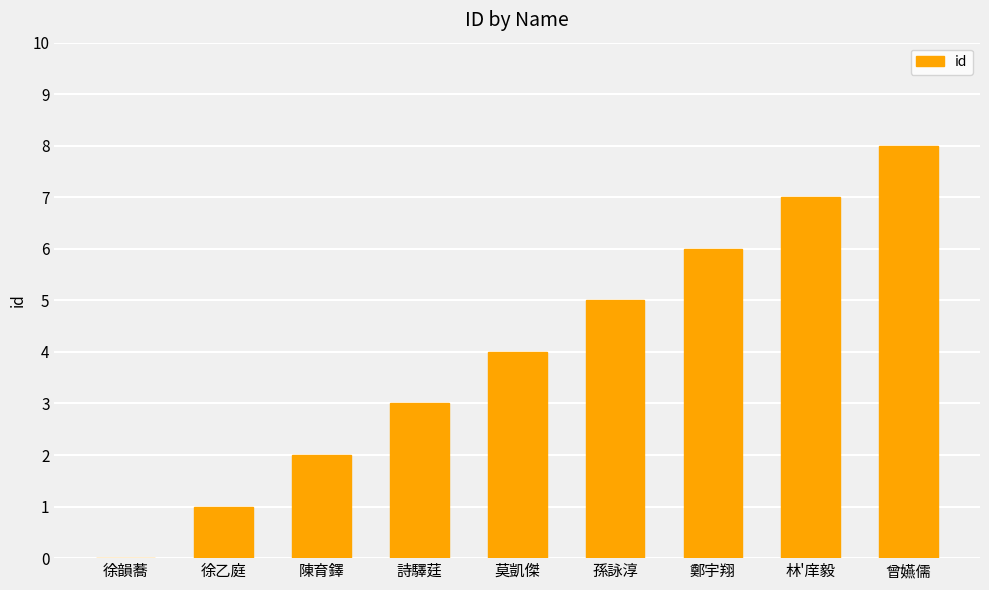

Which has a higher value, 林'庠毅 or 莫凱傑?

林'庠毅